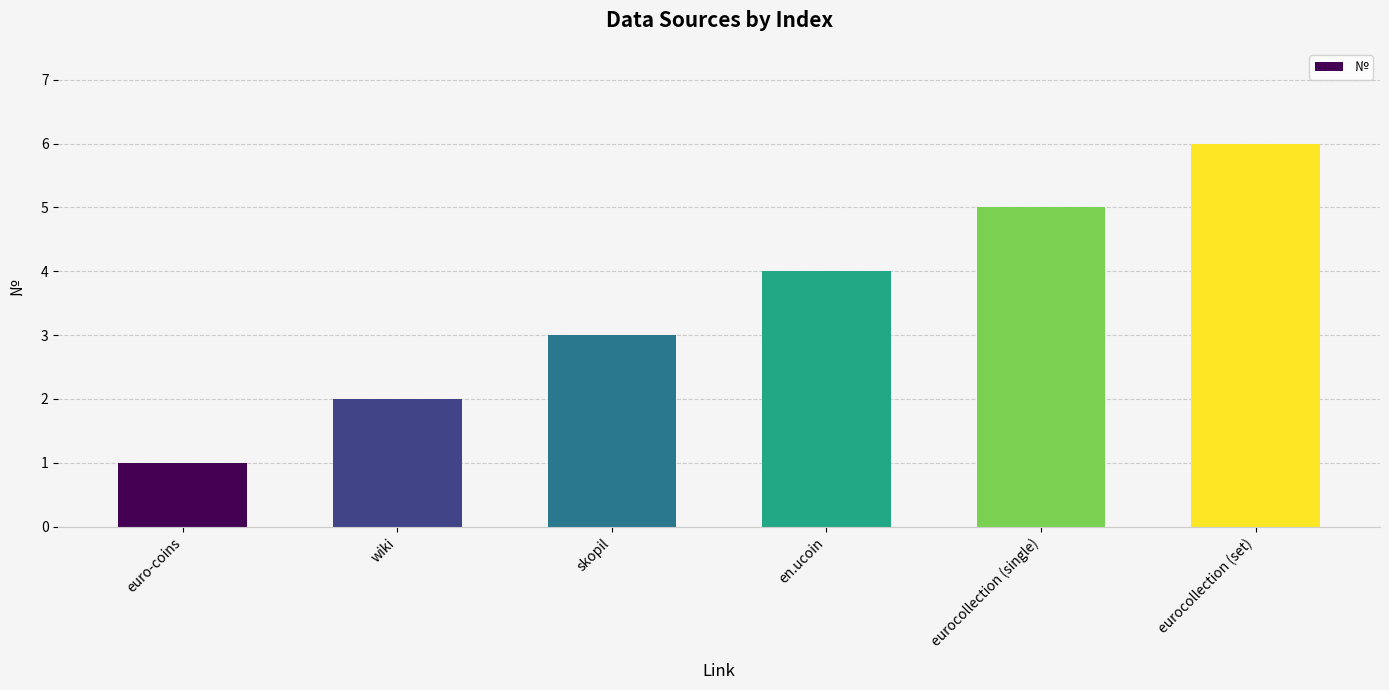

Reading right to left, extract all data points from this chart.

6	5	4	3	2	1